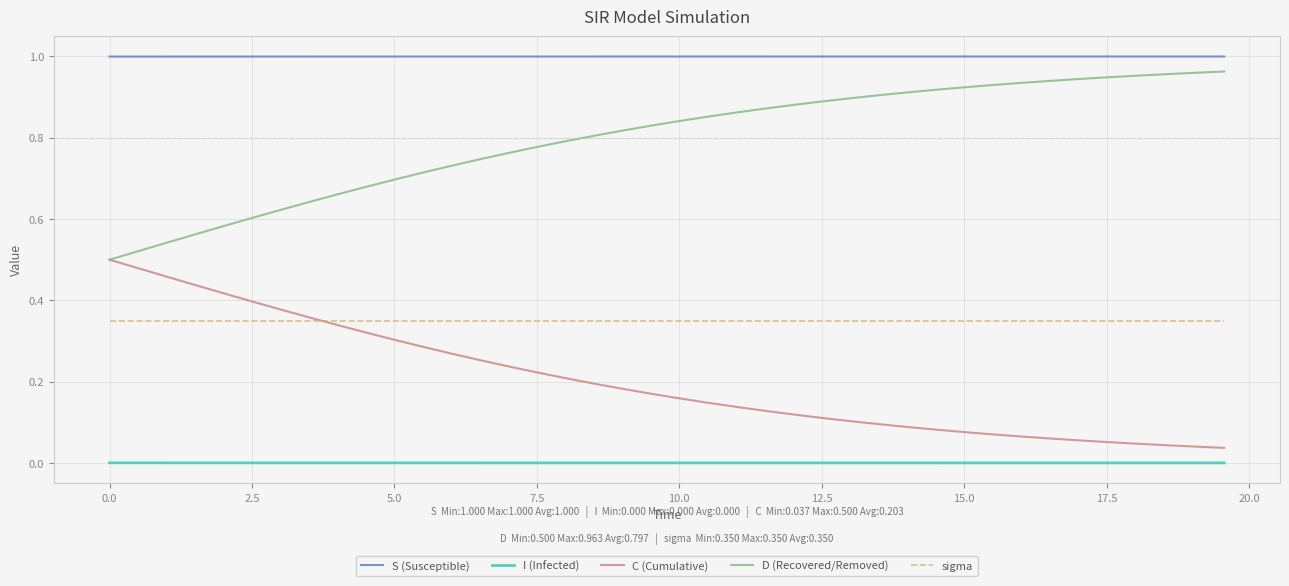

Which series has the largest total across all categories?

S (Susceptible)